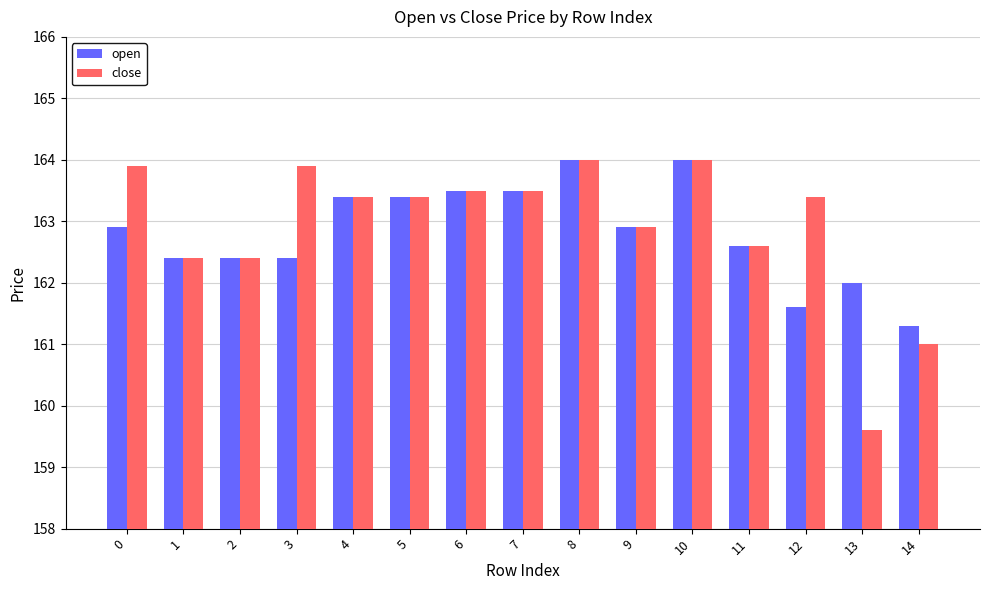

Between 9 and 12, which series saw the biggest shift?

open